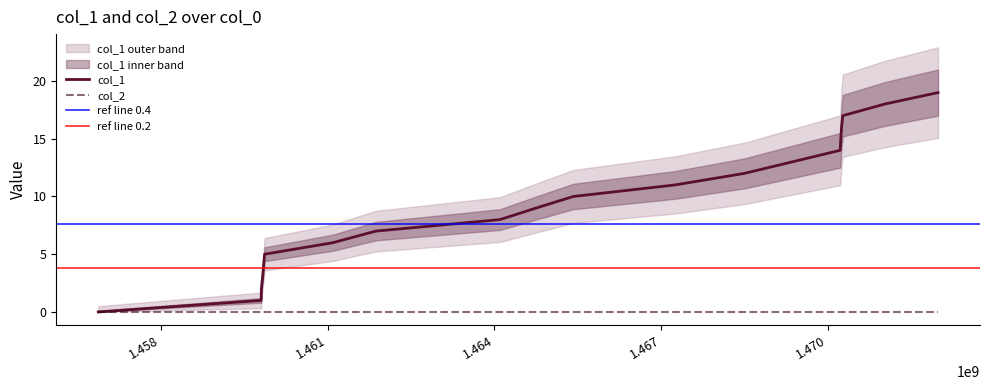

What is the maximum value shown in the chart?

19